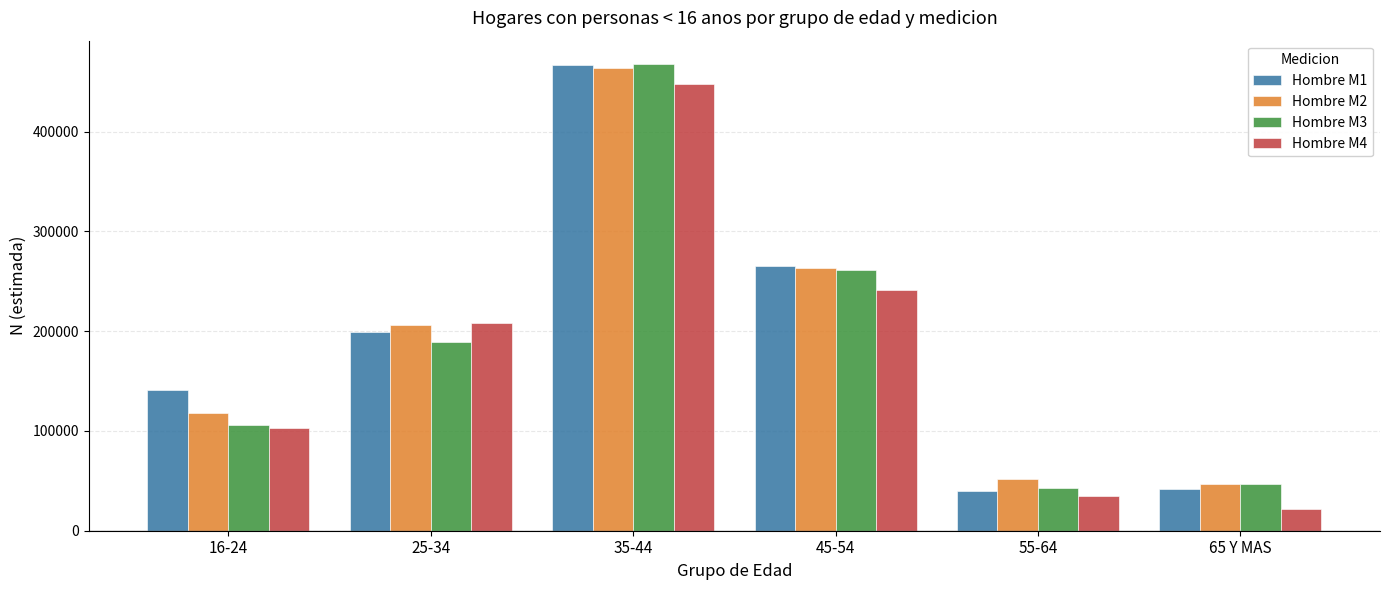

What is the difference between the Hombre M1 values at 25-34 and 16-24?

58229